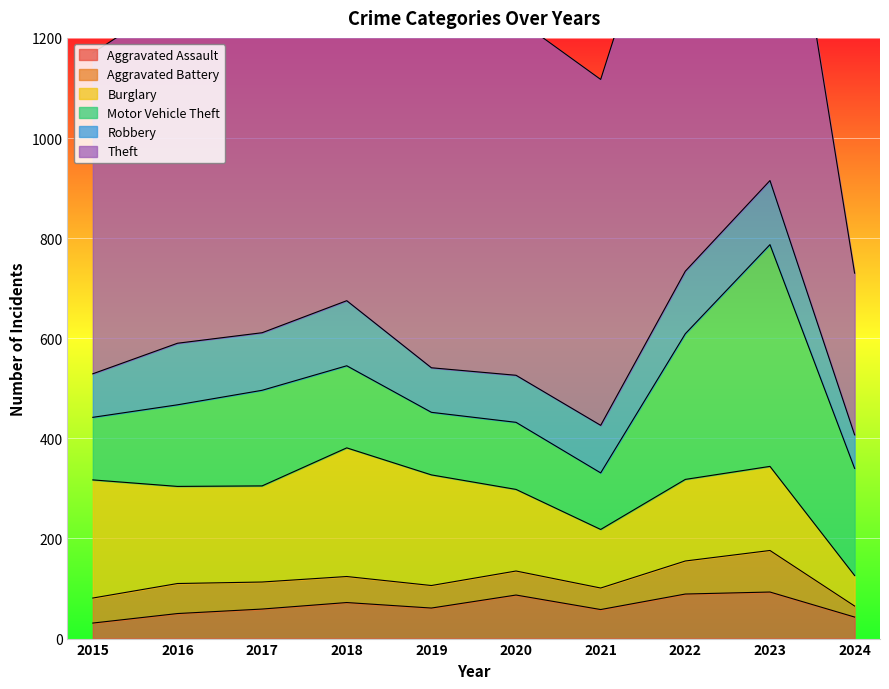

What is the value of the Motor Vehicle Theft point at the 2nd from the left?

163